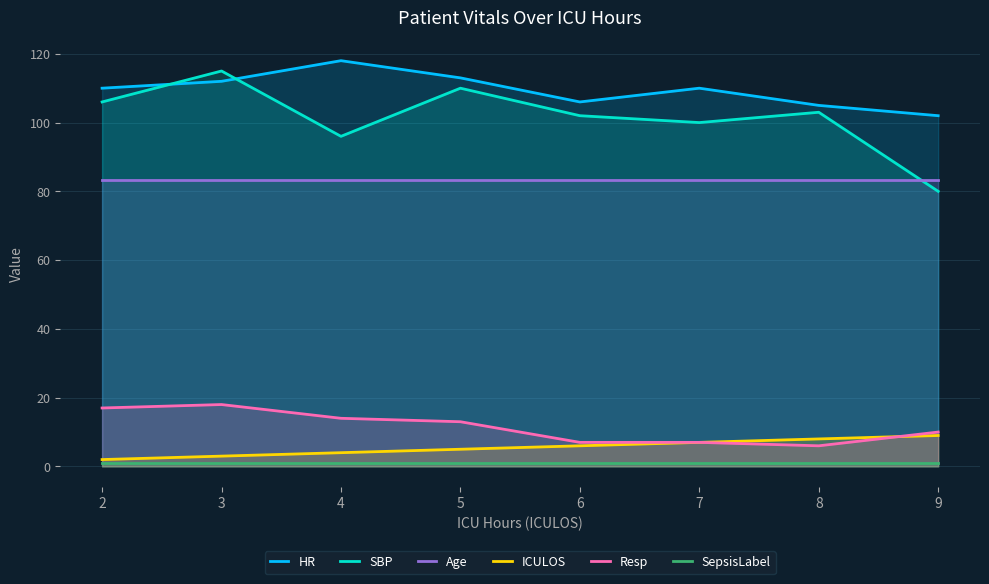

What are all the series names shown in the legend?

HR, SBP, Age, ICULOS, Resp, SepsisLabel